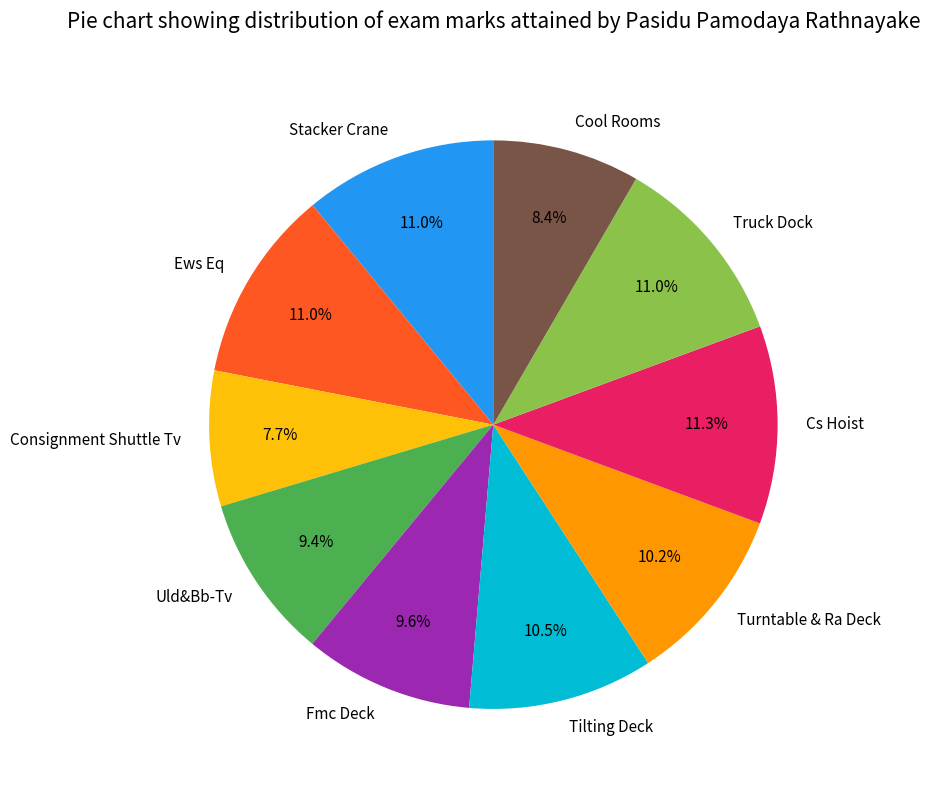

Which has a higher value, Turntable & Ra Deck or Ews Eq?

Ews Eq